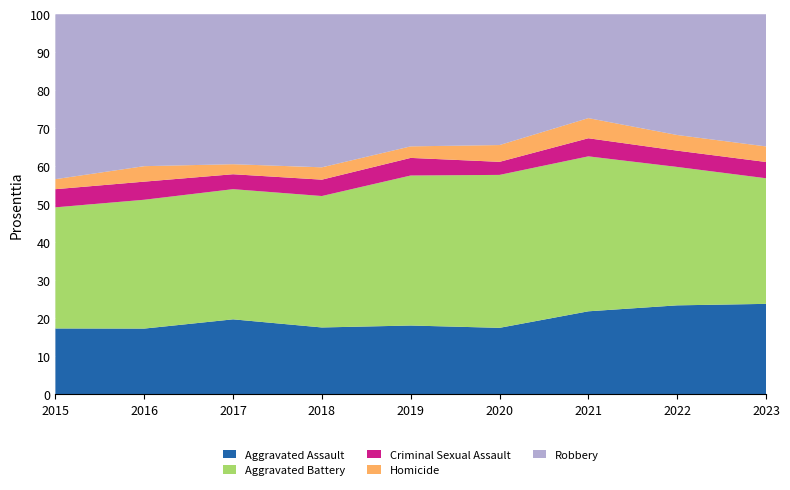

Reading right to left, extract all data points from this chart.

Aggravated Assault: 2023=261	2022=267	2021=284	2020=249	2019=238	2018=265	2017=276	2016=250	2015=210
Aggravated Battery: 2023=363	2022=416	2021=531	2020=574	2019=520	2018=522	2017=480	2016=491	2015=387
Criminal Sexual Assault: 2023=47	2022=49	2021=62	2020=49	2019=61	2018=65	2017=55	2016=69	2015=58
Homicide: 2023=45	2022=47	2021=69	2020=63	2019=40	2018=49	2017=37	2016=59	2015=32
Robbery: 2023=382	2022=363	2021=356	2020=491	2019=458	2018=608	2017=553	2016=579	2015=527